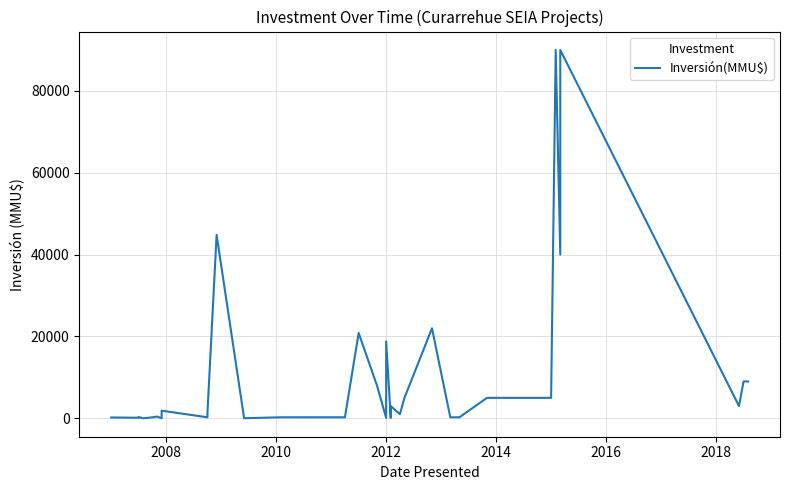

What is the maximum value shown in the chart?

90000